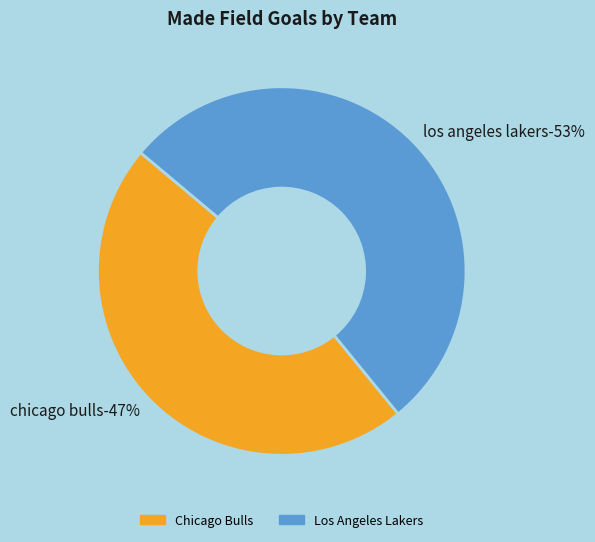

Which category accounts for the majority?

Team.LOS_ANGELES_LAKERS